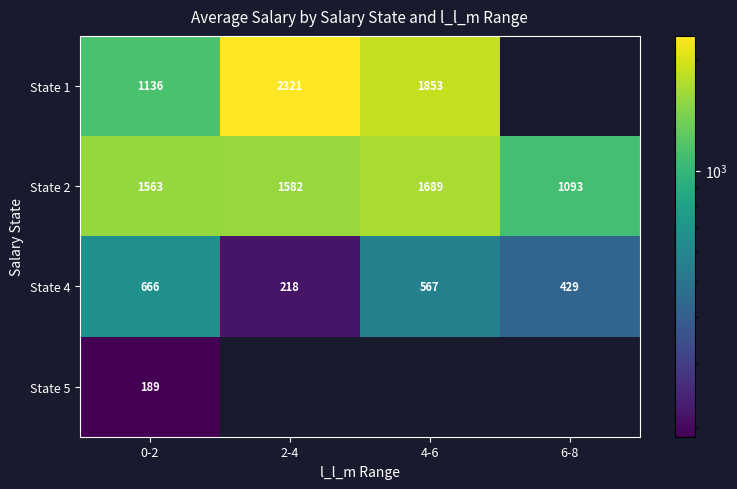

Count the number of data series in this chart.

4